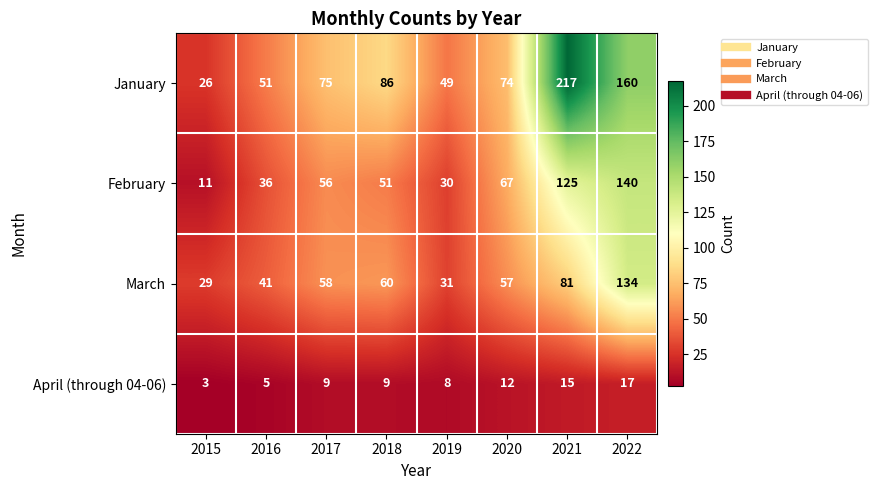

Which series changed the most between 2018 and 2019?

January